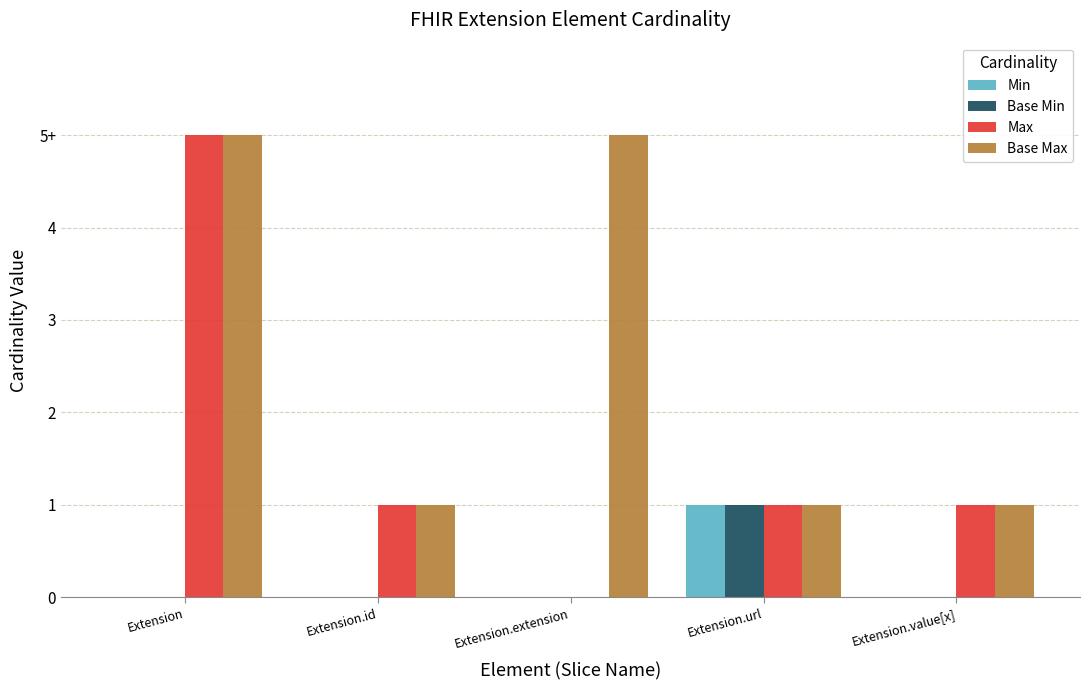

List the series in order of their peak value, highest first.

Max, Base Max, Min, Base Min